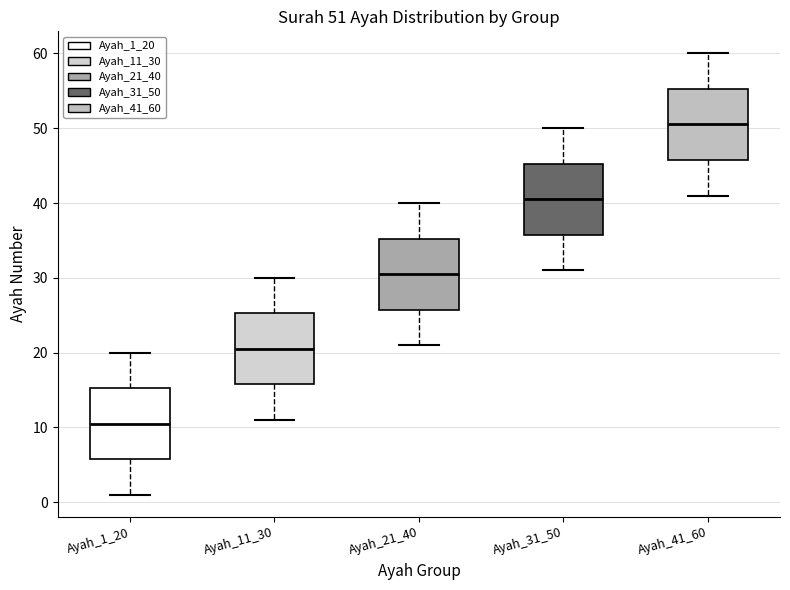

Which box has the highest median line?

Ayah_41_60